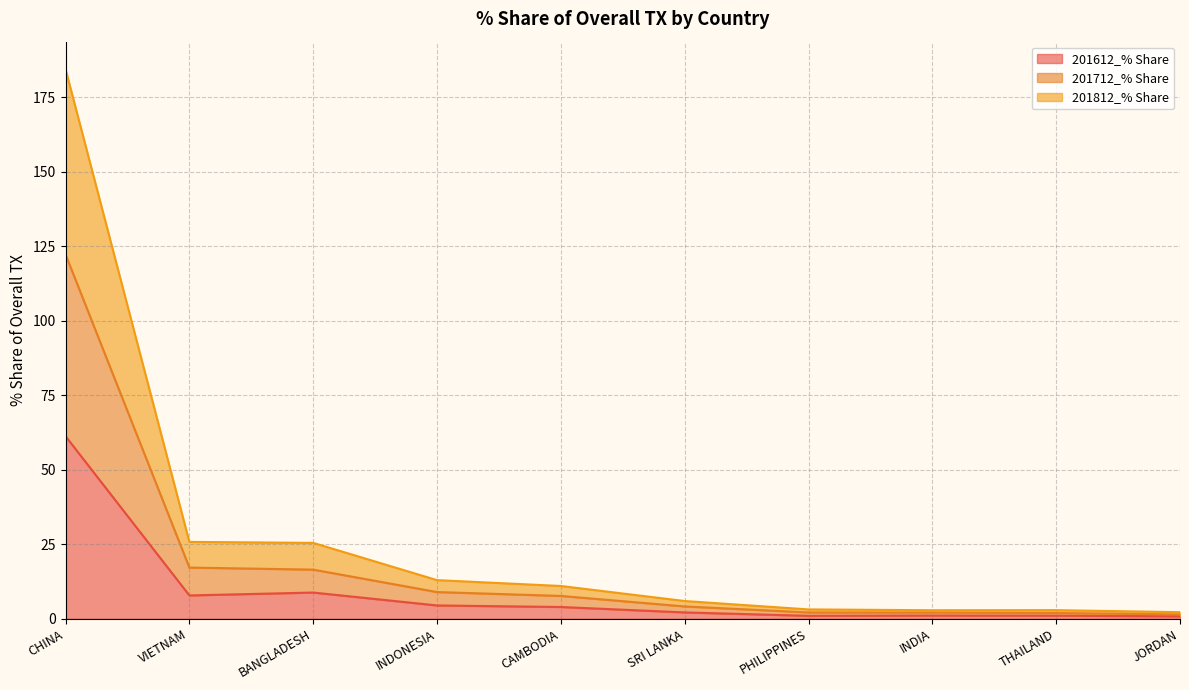

Which category has the lowest value across all series?

JORDAN